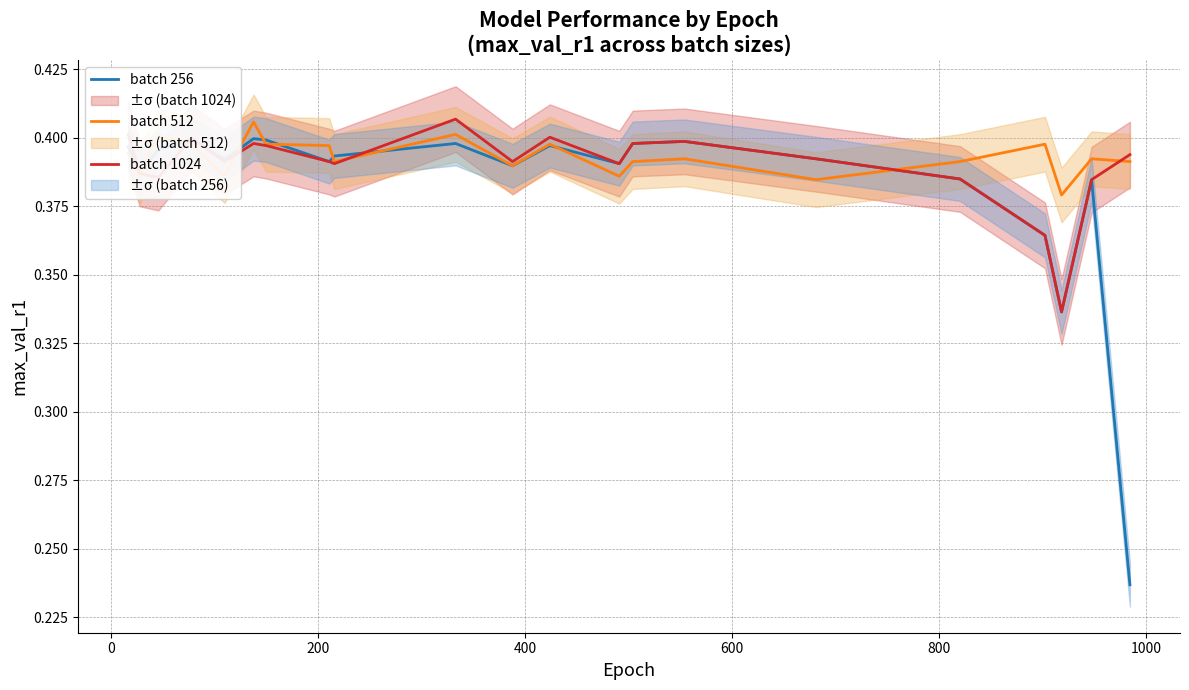

What is the value of the batch 512 point at the 15th from the left?

0.4